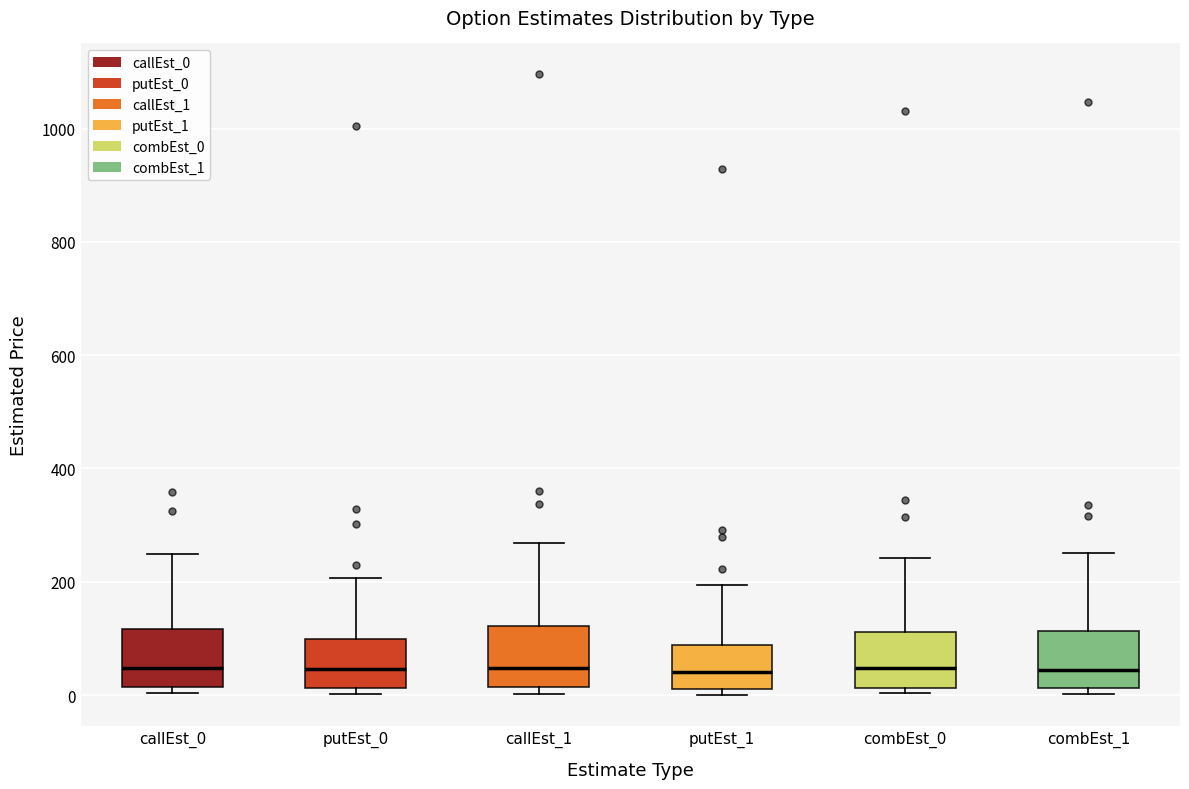

Reading left to right, transcribe this box plot: for each box, give where its median line is, the range the box spans, and where its two whiskers end, as read against the y-axis. The values are not printed on the chart, so give them approximately, as read against the axis.

callEst_0: median 40, box 20 to 120, whiskers 0 to 240
putEst_0: median 40, box 20 to 100, whiskers 0 to 200
callEst_1: median 40, box 20 to 120, whiskers 0 to 260
putEst_1: median 40, box 0 to 80, whiskers 0 (just below the box's lower edge) to 200
combEst_0: median 40, box 20 to 120, whiskers 0 to 240
combEst_1: median 40, box 20 to 120, whiskers 0 to 260